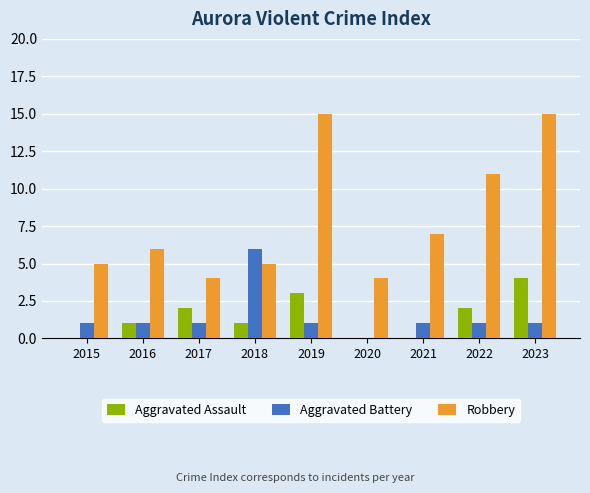

What is the greatest value displayed?

15